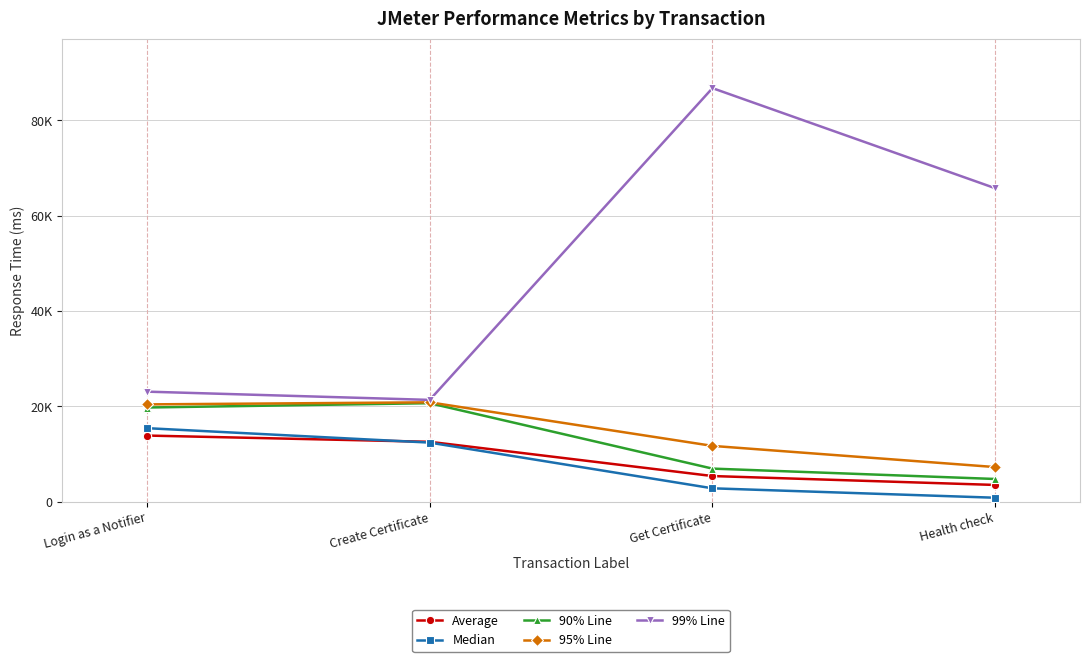

At which category is the sum across all series the highest?

Get Certificate